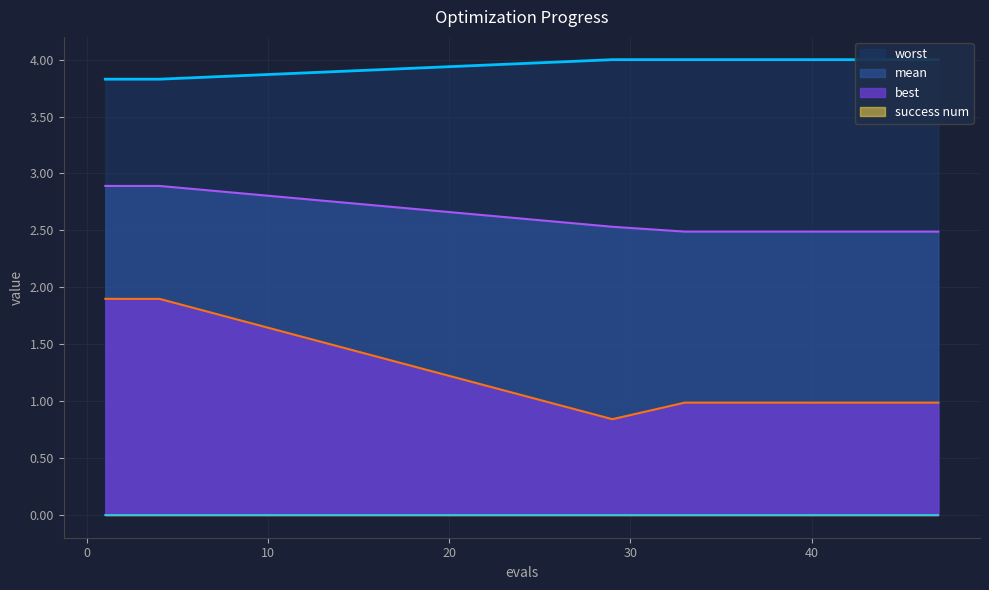

True or false: mean and best intersect in this chart.

False